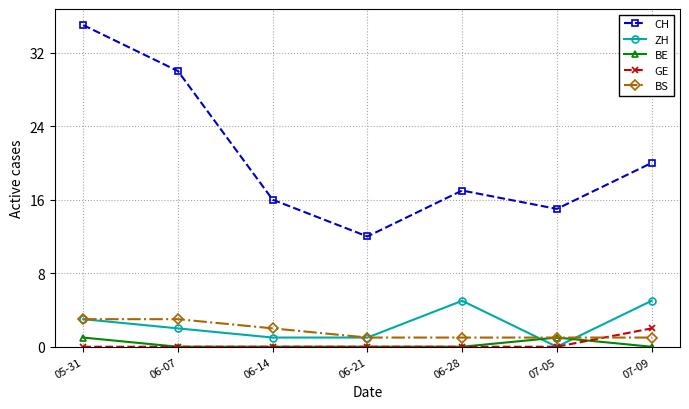

How many GE values are between 0 and 1?

6